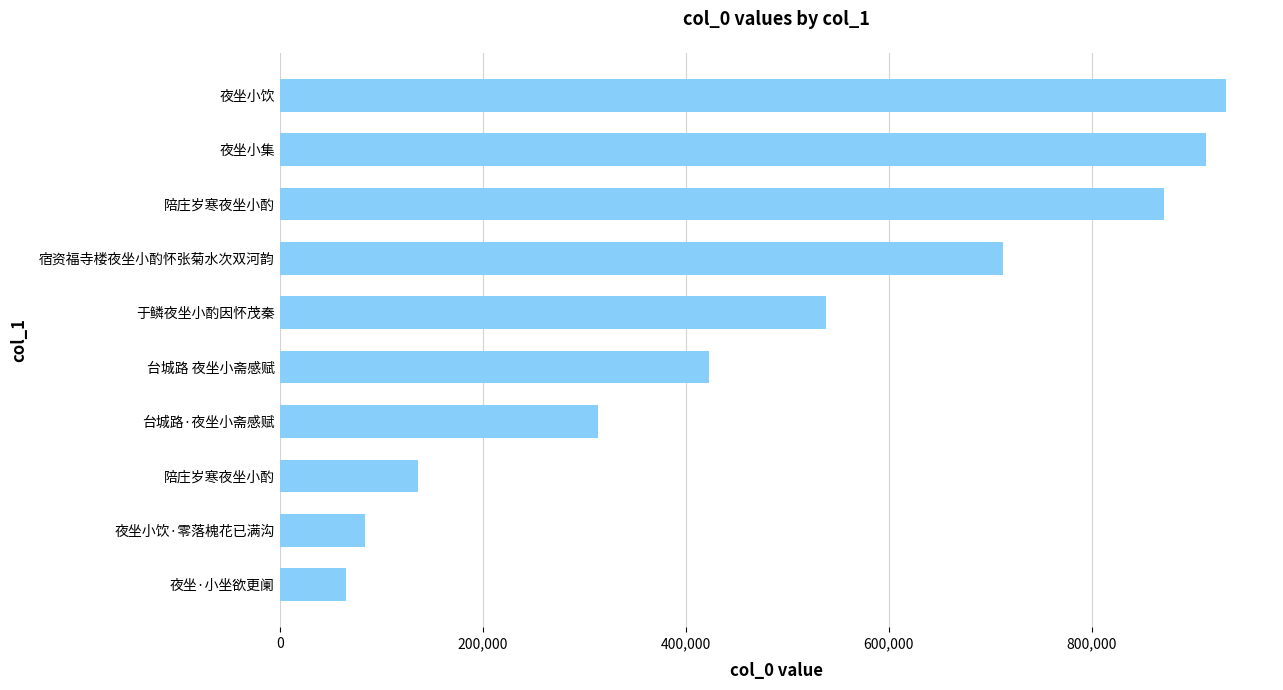

How many distinct data groups are displayed?

1